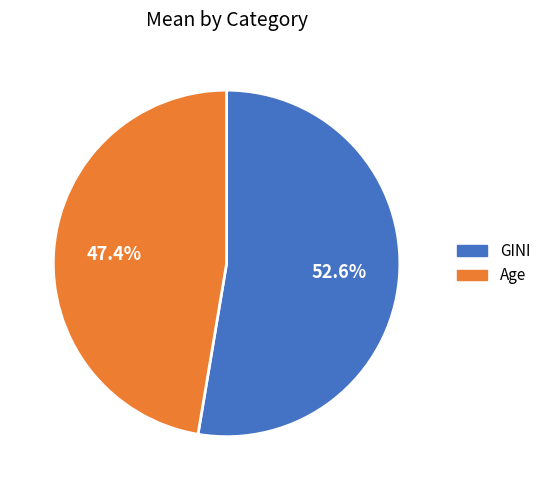

Do Age and GINI together represent more than half of the pie?

Yes